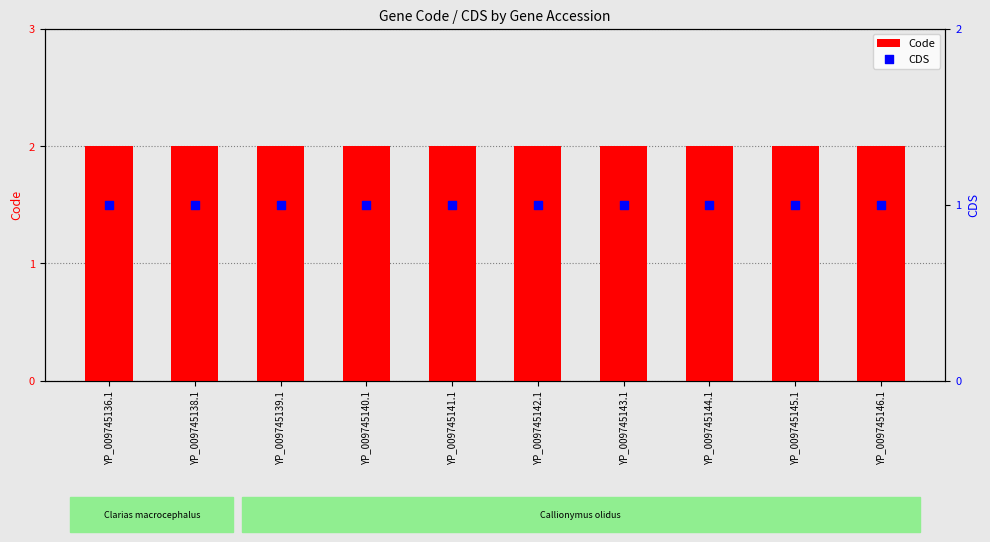

What is the total value across all series at YP_009745144.1?

3